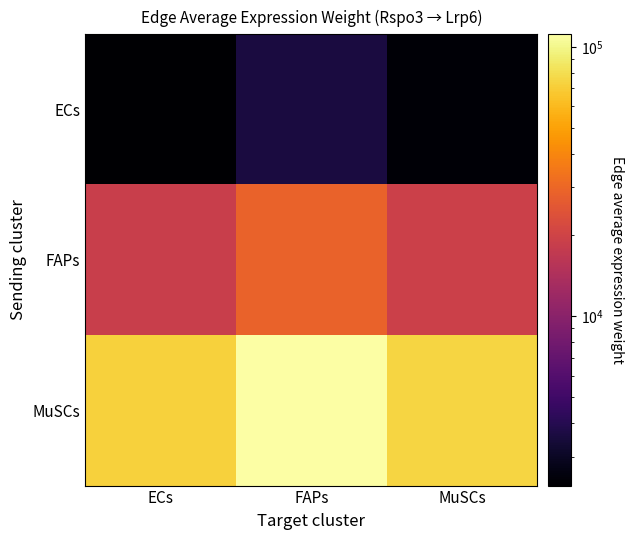

At MuSCs, list the series in order from largest to smallest.

MuSCs, FAPs, ECs